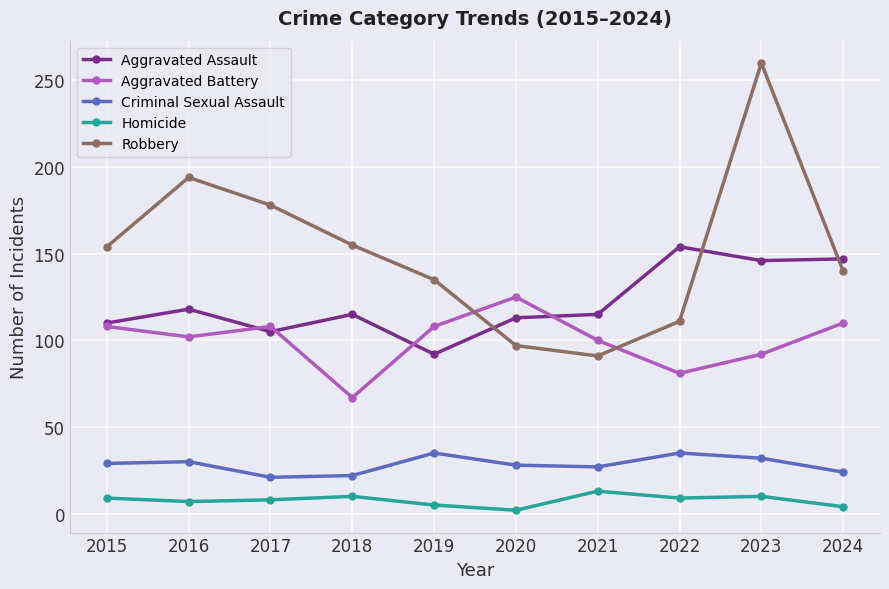

Is the value of Aggravated Battery at 2020 greater than the value of Homicide at 2019?

Yes